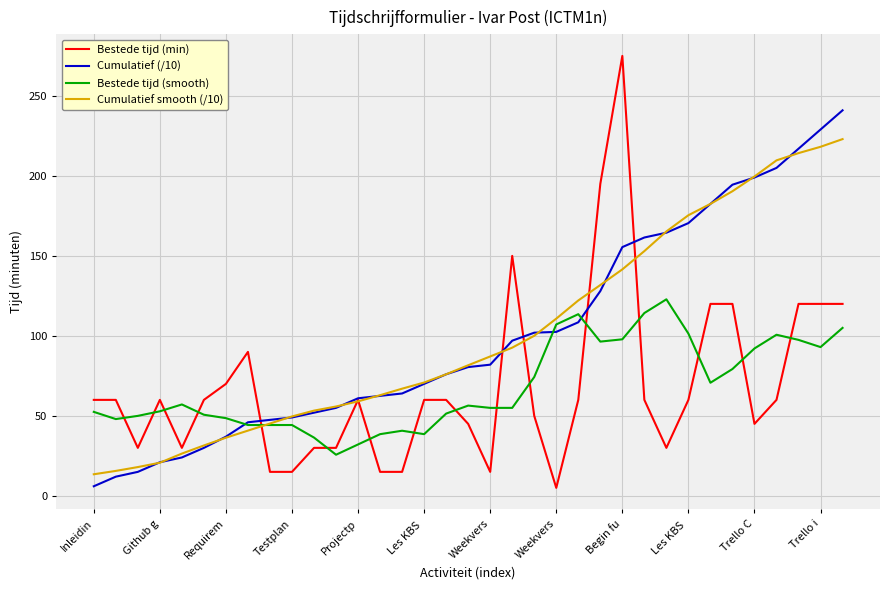

What are all the series names shown in the legend?

Bestede tijd (min), Cumulatief (/10), Bestede tijd (smooth), Cumulatief smooth (/10)